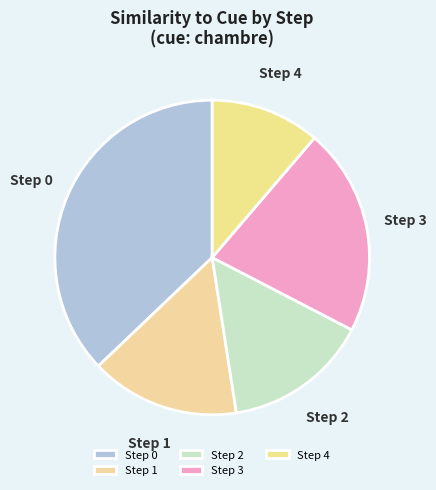

True or false: Step 3 accounts for 21% of the total.

True